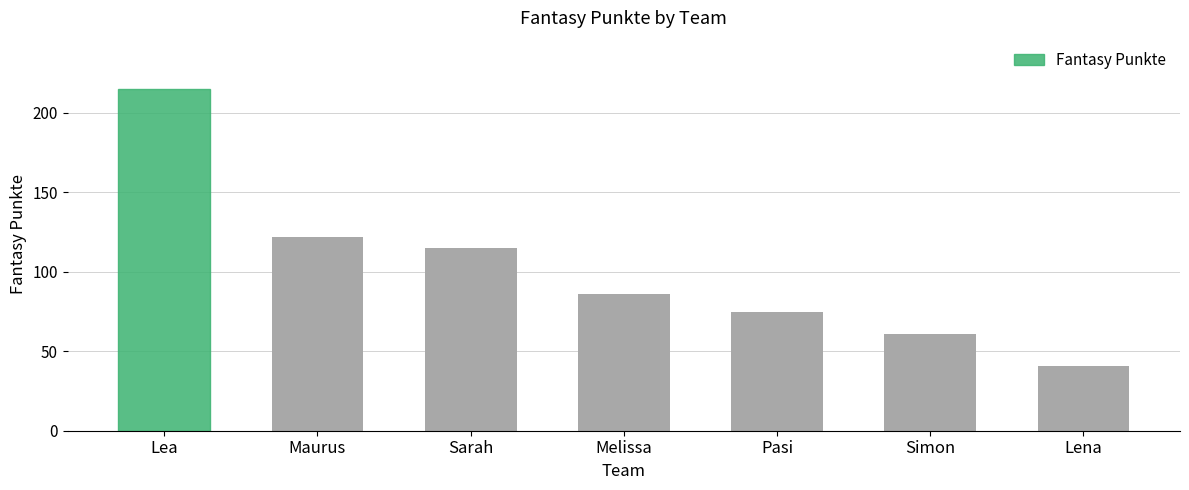

What is the sum of the values at Simon and Maurus?

183